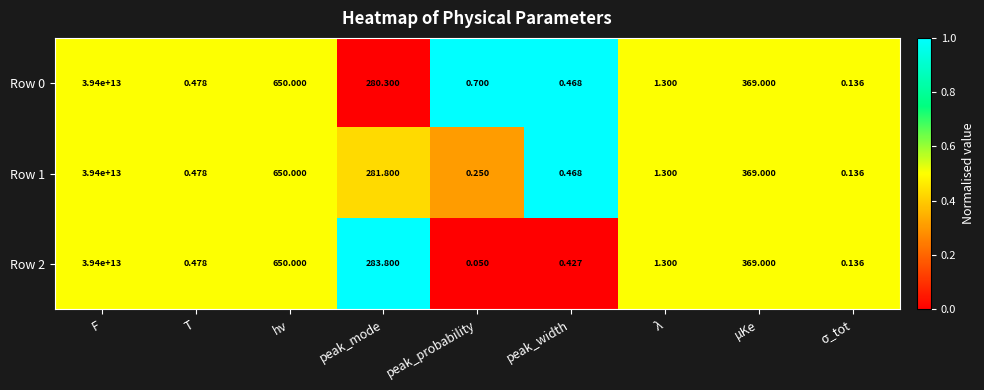

At which category is the sum across all series the highest?

F